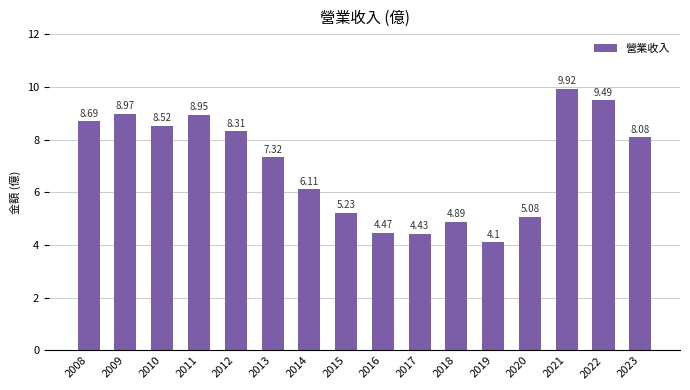

Is it true that the value at 2023 is 13.5?

False